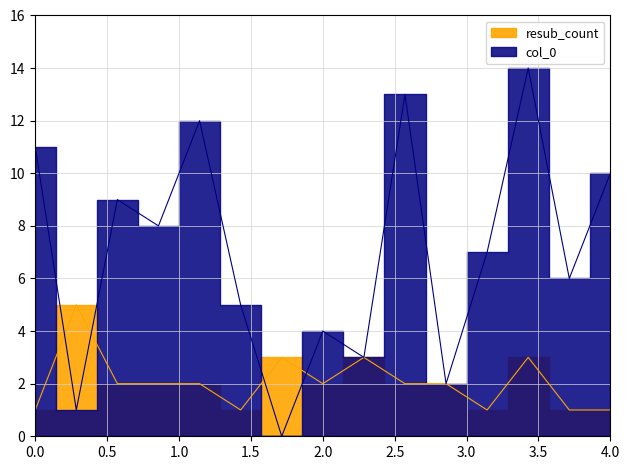

At how many categories does at least one series exceed 10?

4